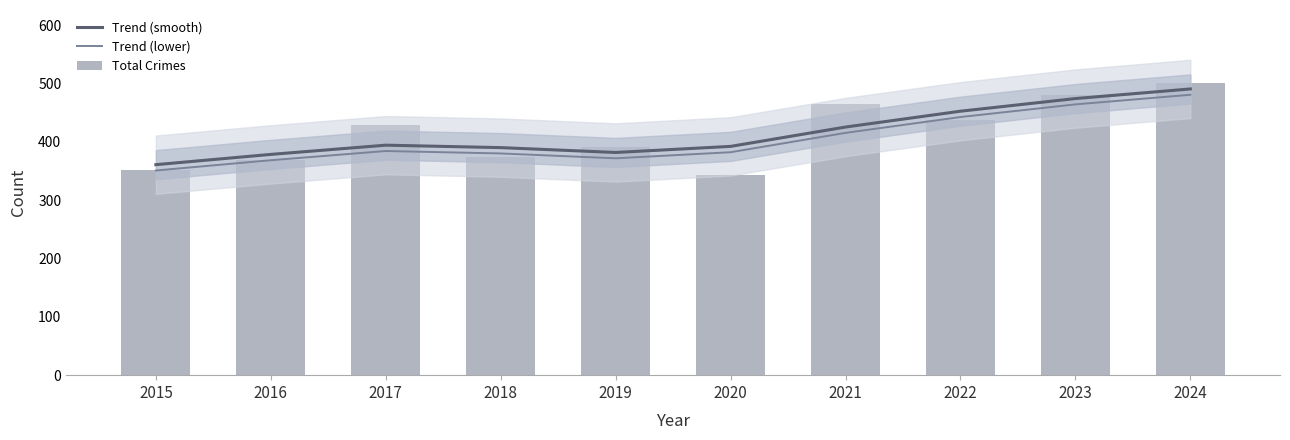

List the series in order of their peak value, lowest first.

Trend (lower), Trend (smooth), Total Crimes